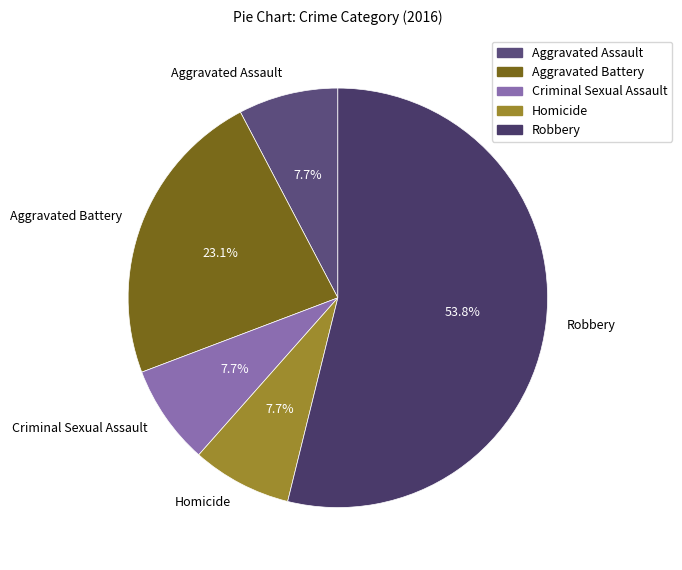

To the nearest percent, what is the combined percentage of Homicide and Robbery?

62%